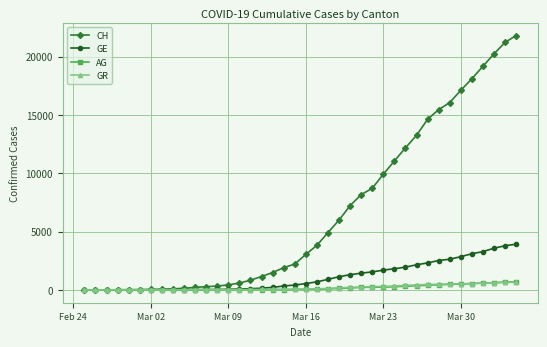

What is the sum of all CH values?

262070